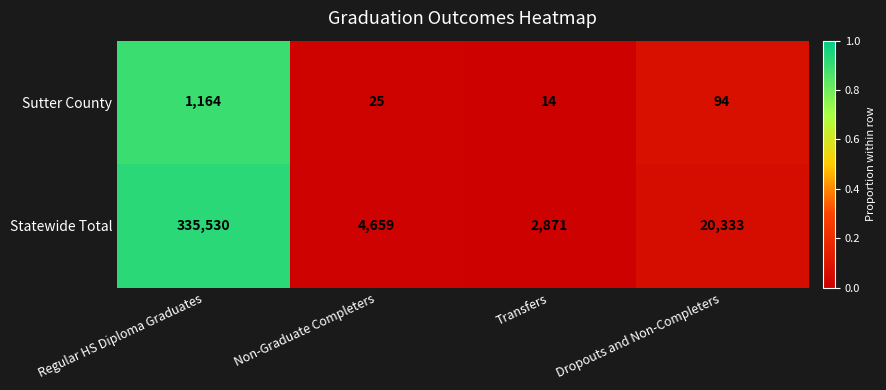

Rank the series by their maximum value, from lowest to highest.

Sutter County, Statewide Total